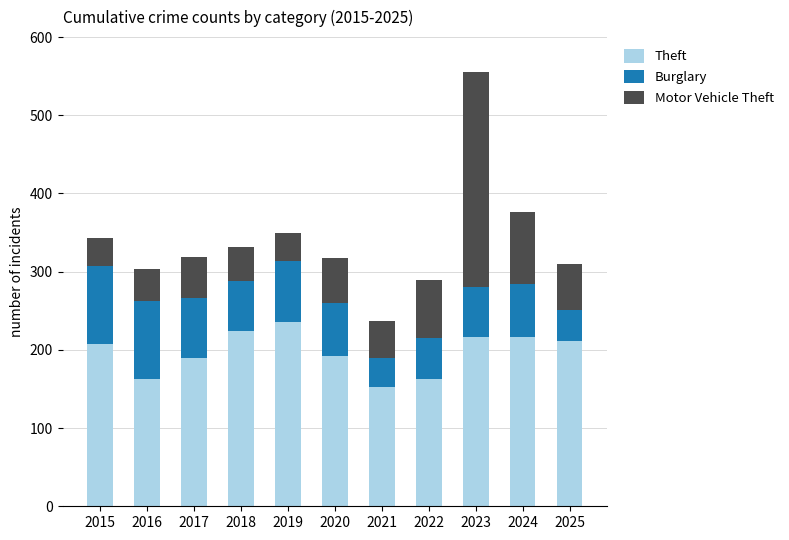

What is the minimum value for Theft?

153